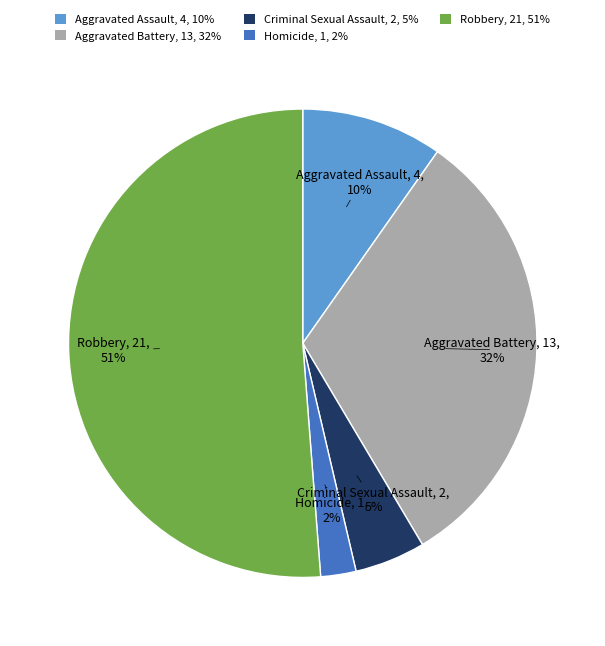

To the nearest percent, what is the combined percentage of Homicide and Aggravated Assault?

12%